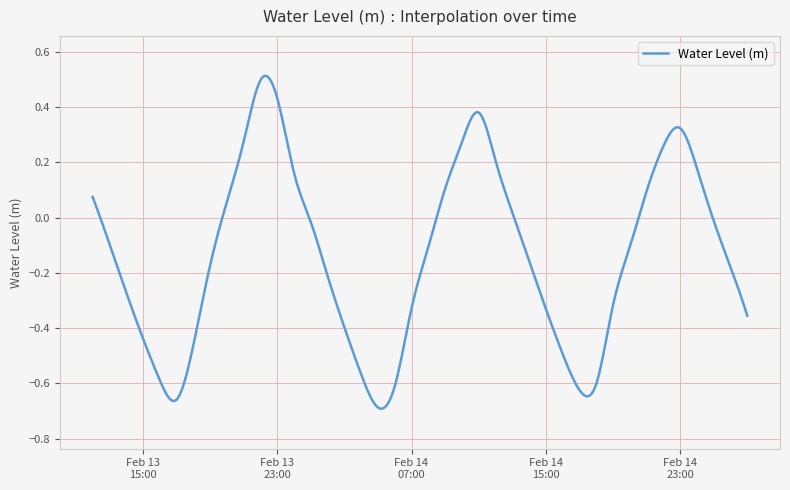

True or false: there are more than 0 points higher than both neighbors.

True